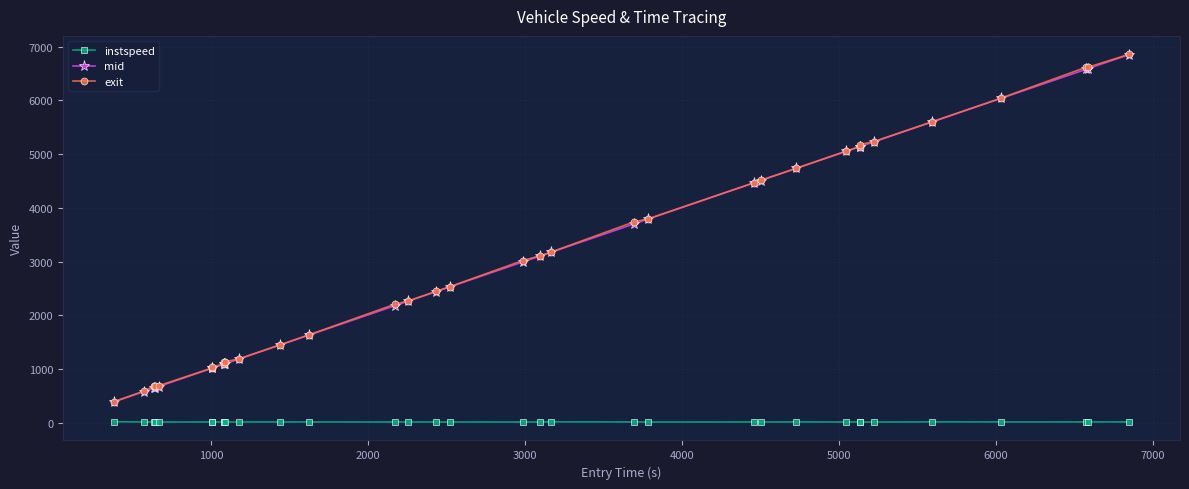

At how many categories does at least one series exceed 4020?

12